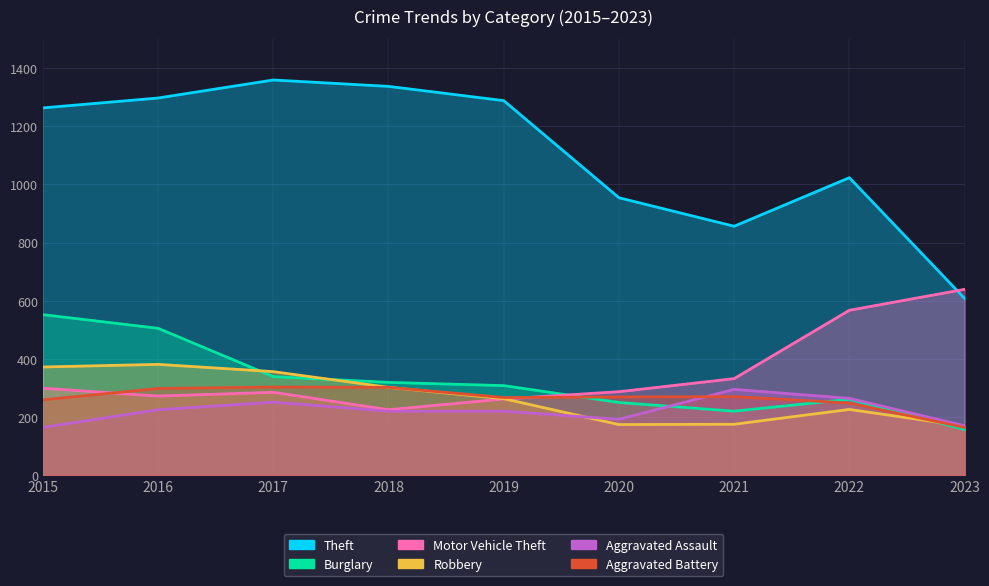

What is the maximum value for Aggravated Assault?

295